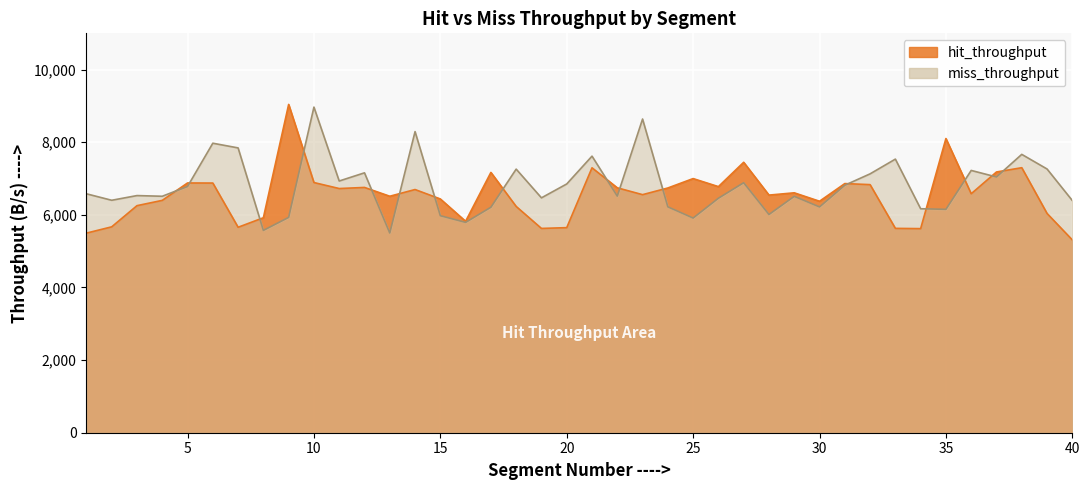

Reading left to right, list all the values displayed in this chart.

hit_throughput: 5497.6	5670.7	6253.9	6399.3	6878.7	6876.3	5658.7	5921.0	9042.3	6890.5	6725.1	6755.6	6513.1	6697.8	6438.3	5823.2	7169.4	6232.1	5626.4	5648.4	7296.2	6745.3	6556.8	6740.6	6999.5	6778.0	7448.5	6544.7	6607.4	6375.2	6861.9	6833.0	5628.2	5621.3	8102.7	6582.1	7181.4	7298.9	6039.3	5309.8
miss_throughput: 6580.6	6402.2	6531.6	6512.6	6782.4	7973.5	7844.3	5572.6	5930.6	8968.3	6932.8	7158.1	5500.1	8293.5	5977.2	5793.1	6210.0	7260.0	6468.9	6851.3	7617.4	6516.2	8640.0	6221.2	5912.5	6458.1	6885.5	6010.5	6510.5	6218.9	6816.5	7129.7	7535.8	6169.1	6152.4	7224.1	7043.7	7666.4	7263.8	6394.6